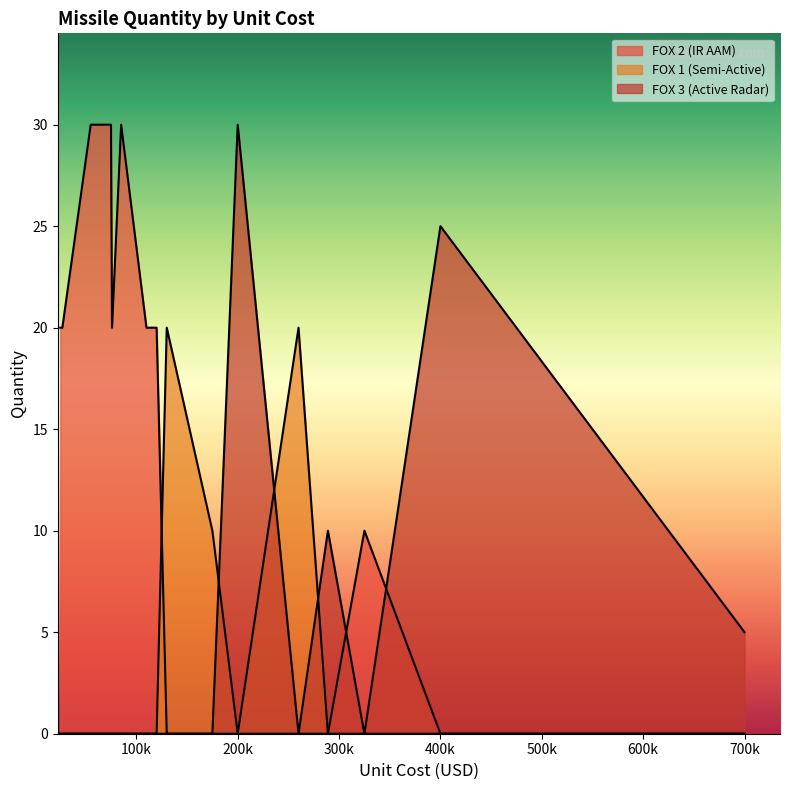

Which series ends up on top after the final intersection of FOX 3 (Active Radar) and FOX 2 (IR AAM)?

FOX 2 (IR AAM)